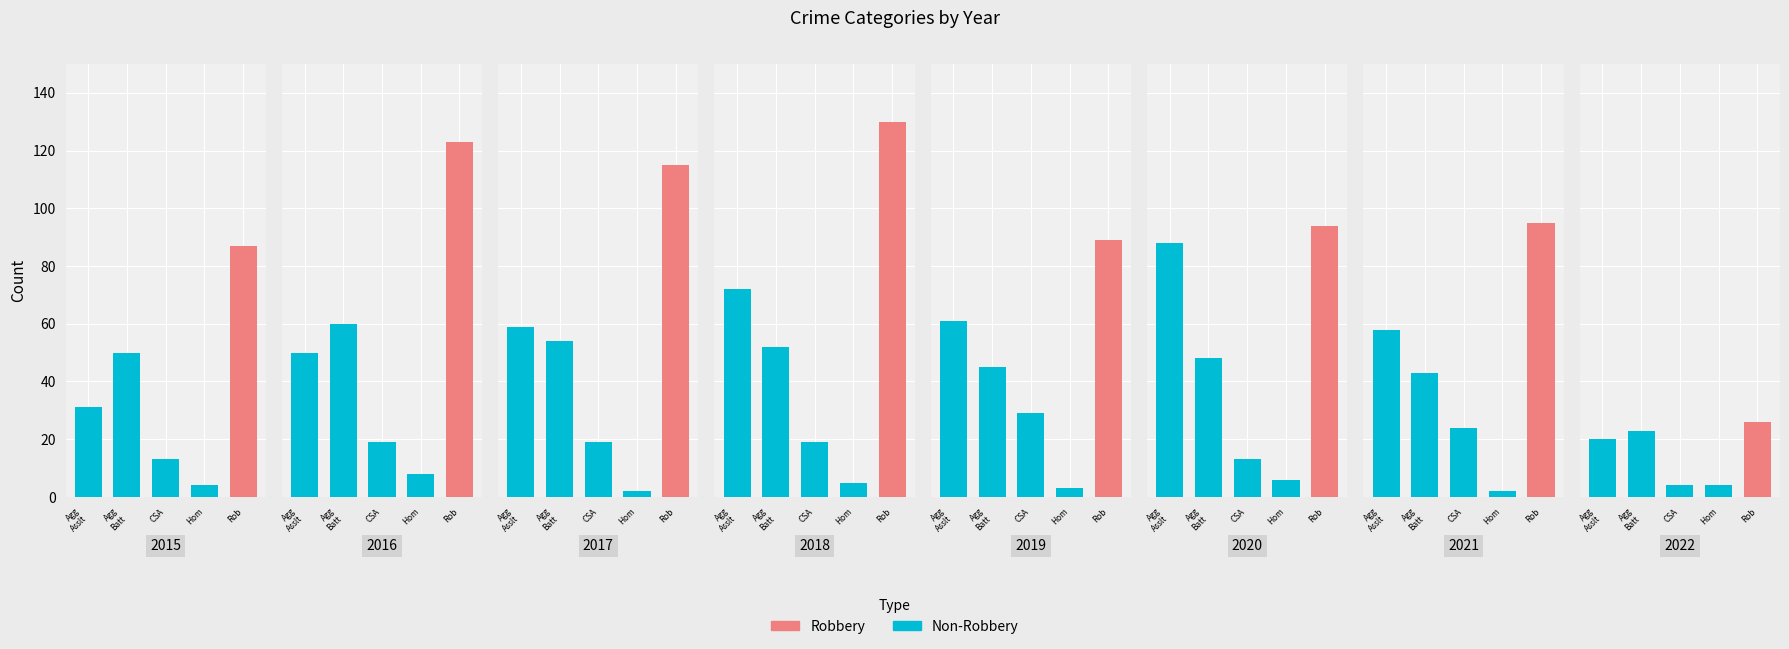

What is the sum of all Robbery values?

759